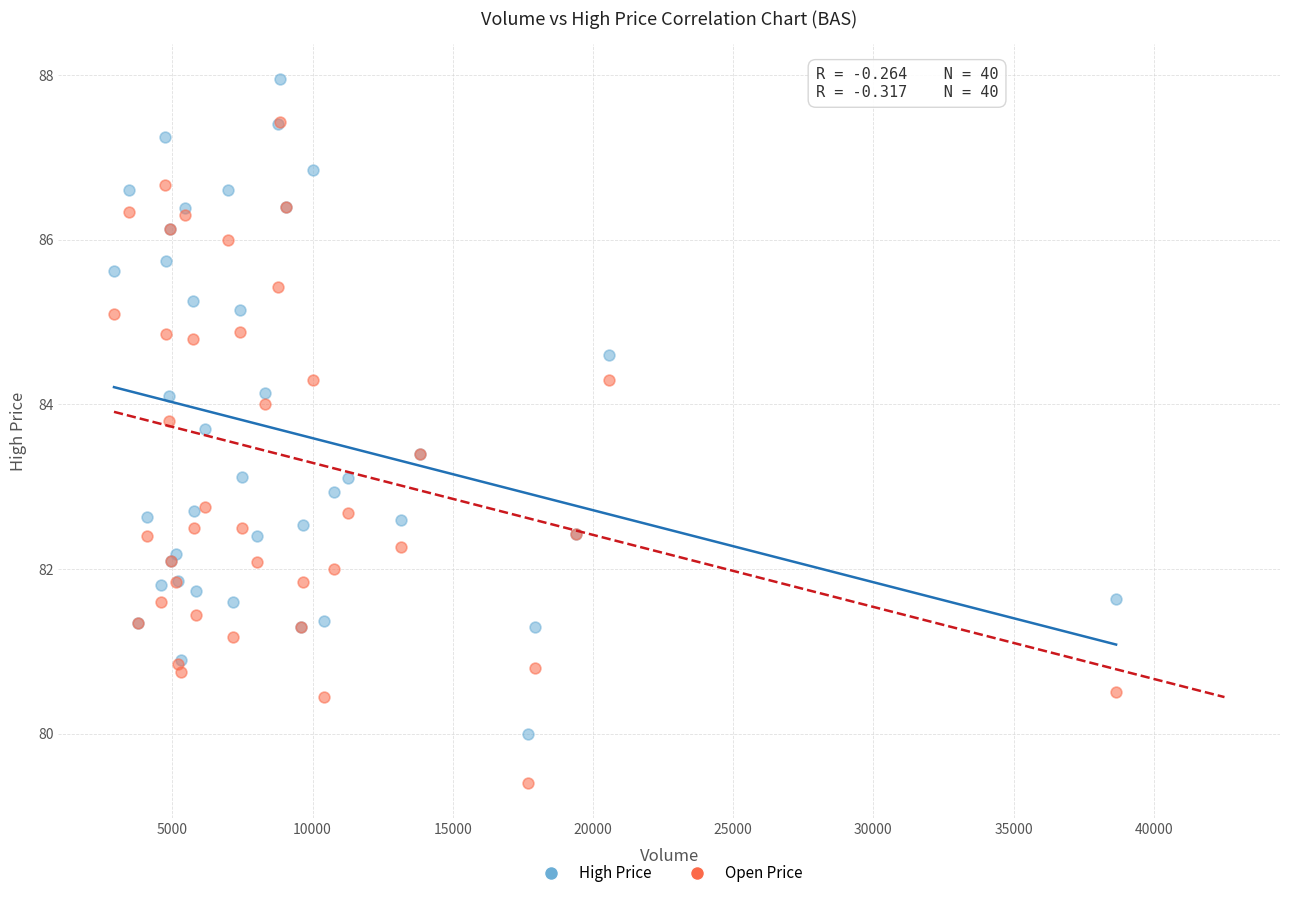

Which series has the widest spread of Y values?

Open Price